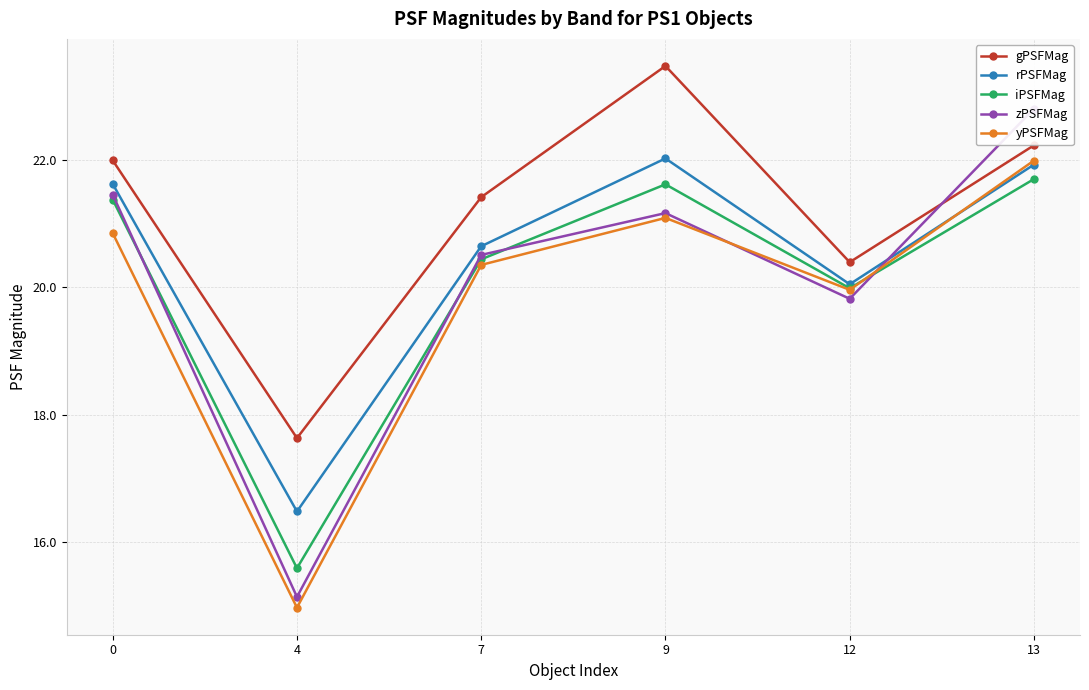

What is the difference between the maximum and second lowest values in the yPSFMag series?

2.0